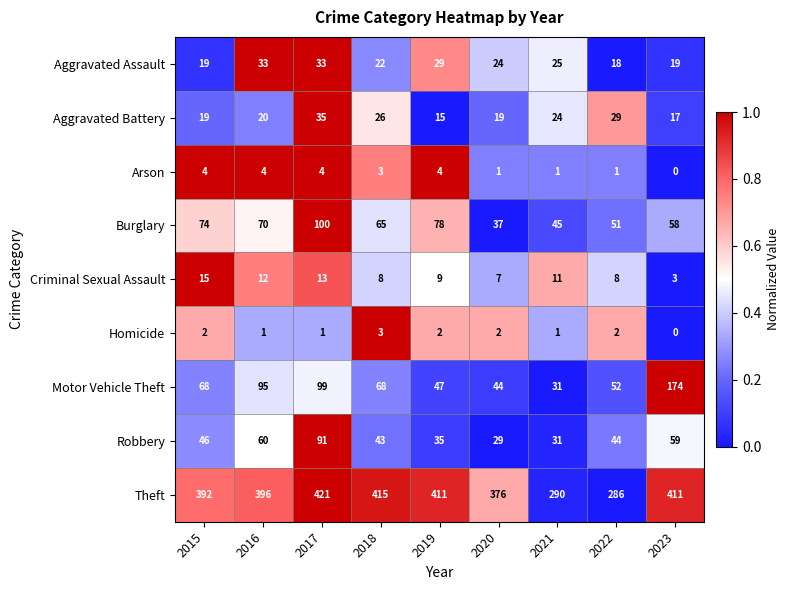

Which series has the largest range (max minus min)?

Motor Vehicle Theft